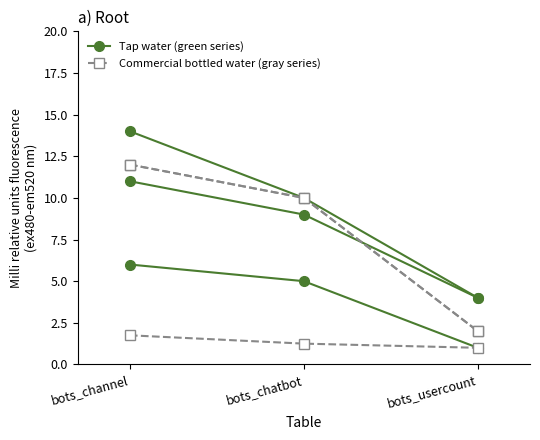

Which has a higher value, bots_chatbot or bots_channel?

bots_channel